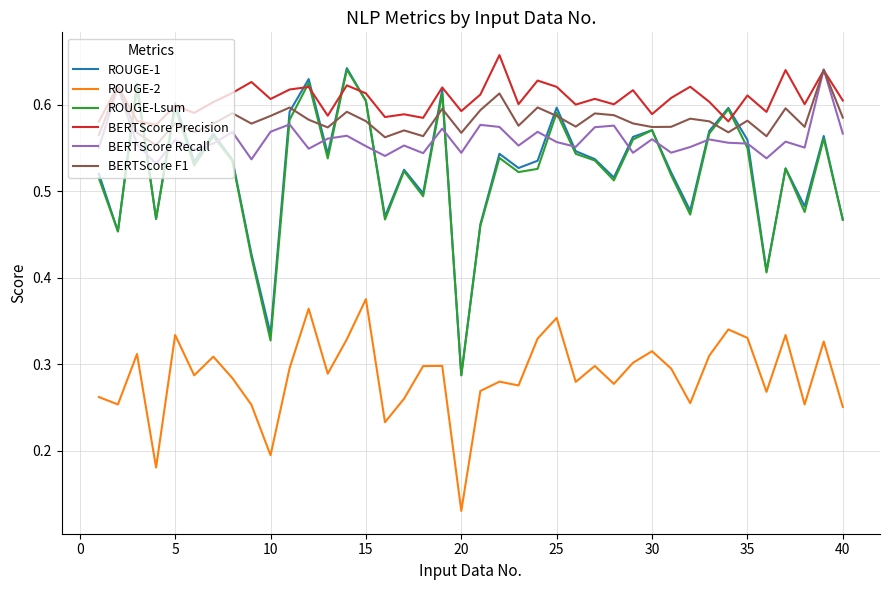

Which series has the widest spread of values?

ROUGE-1